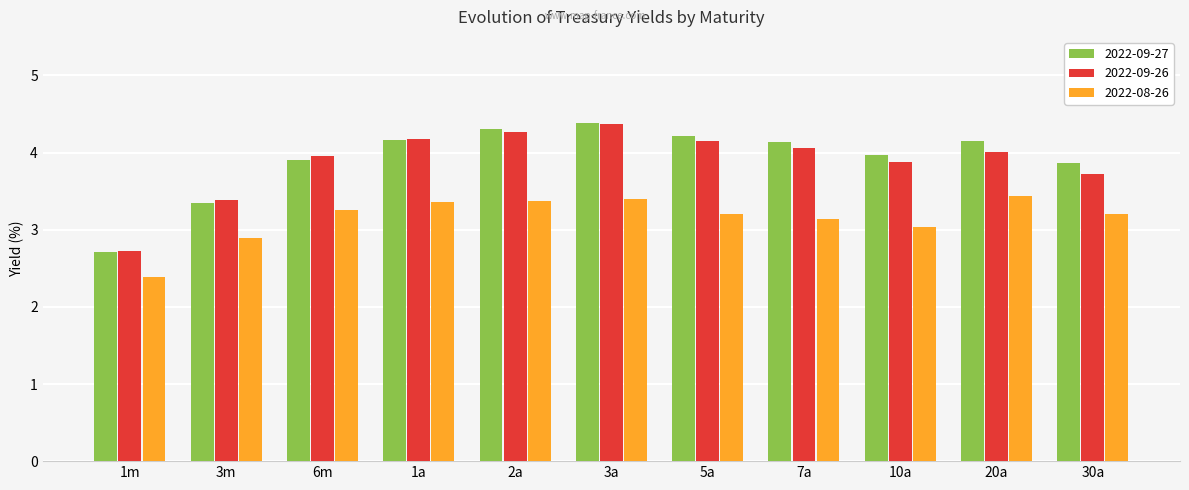

What is the label of the 3rd bar from the right?

10a